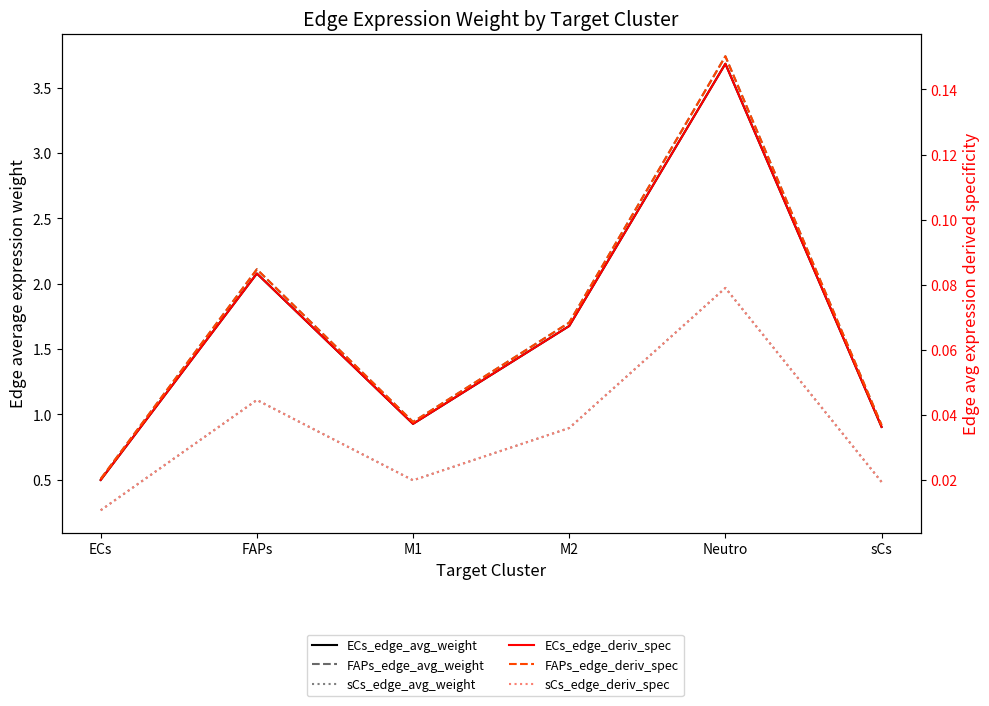

What is the sum of the sCs_edge_avg_weight values at M1 and ECs?

0.8